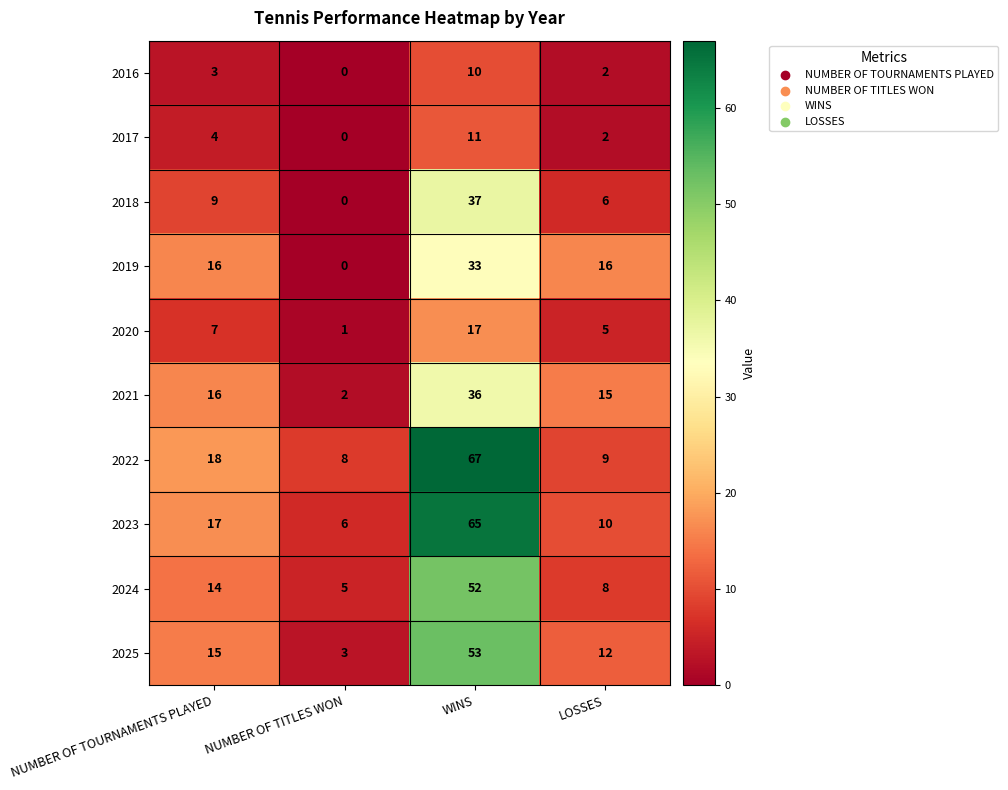

Where is 2016 nearest to the value 5?

NUMBER OF TOURNAMENTS PLAYED